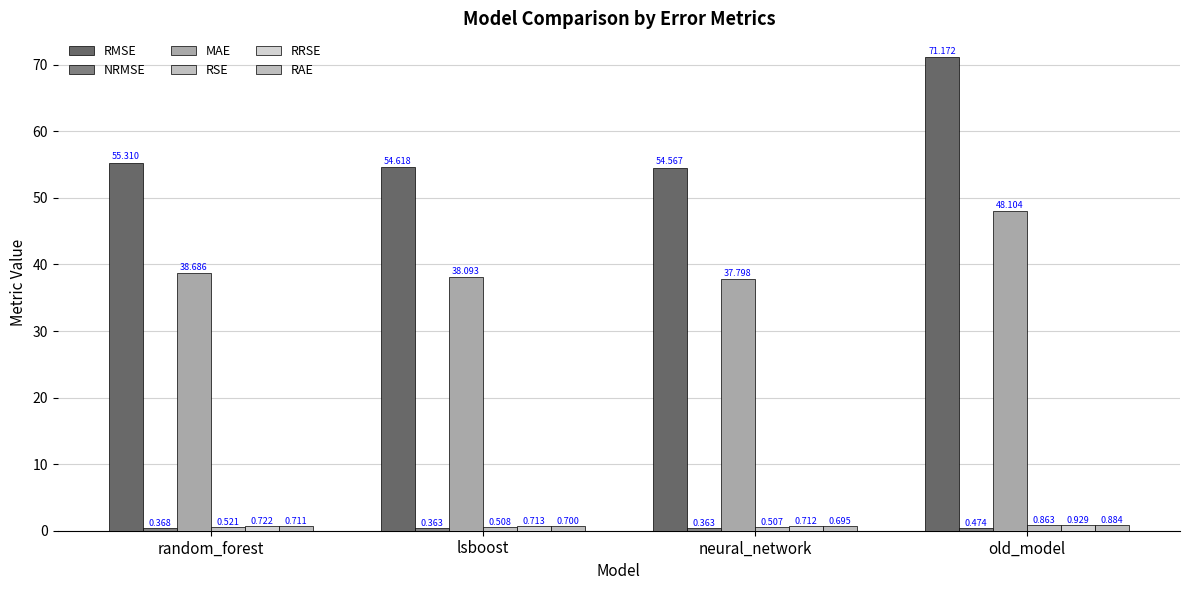

List the labels in order of RSE value, smallest first.

neural_network, lsboost, random_forest, old_model